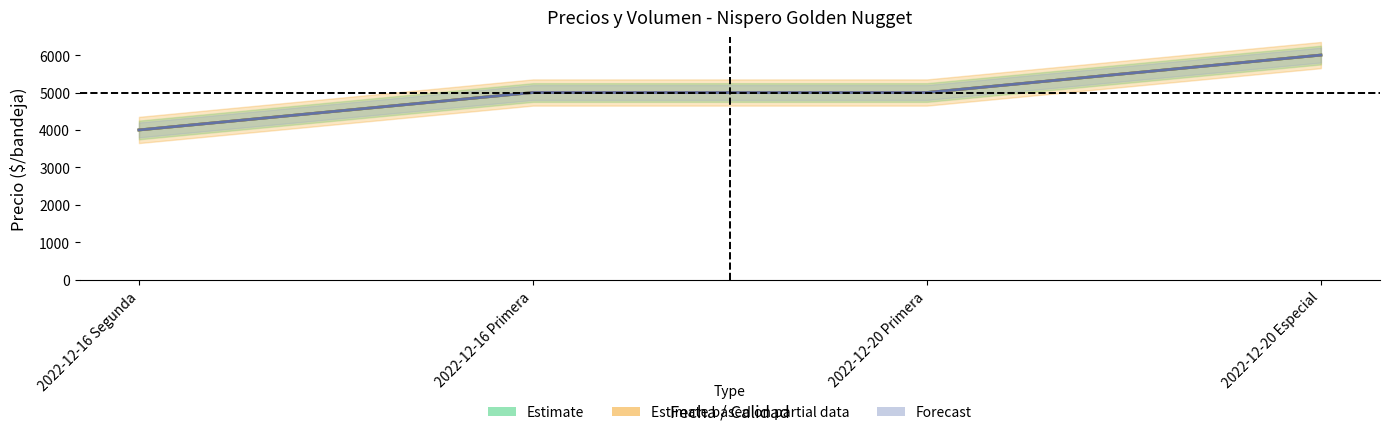

Which category has the highest value in the Precio minimo series?

2022-12-20 Especial